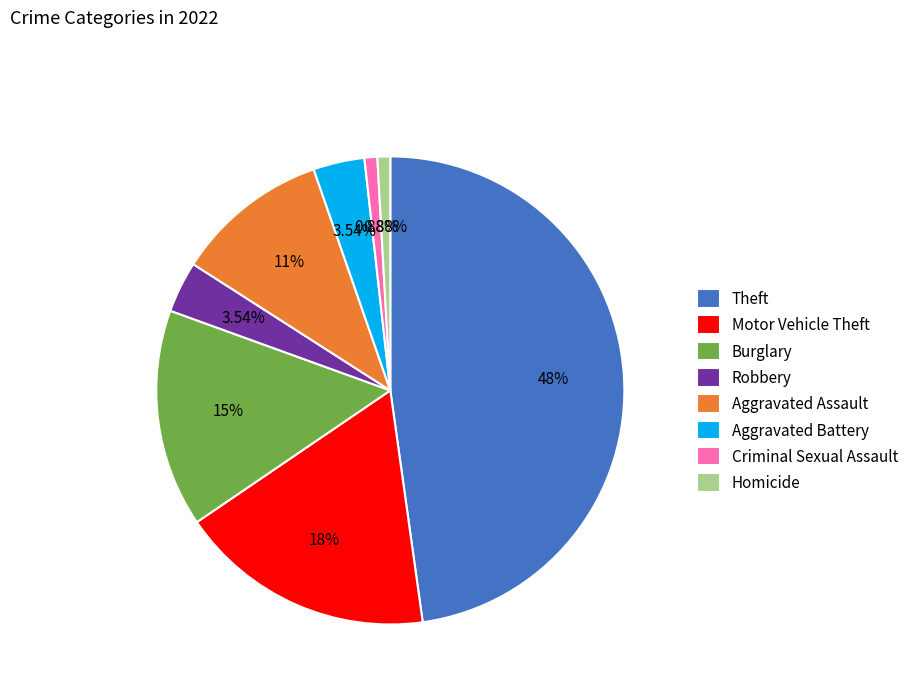

Does any single category account for the majority?

No